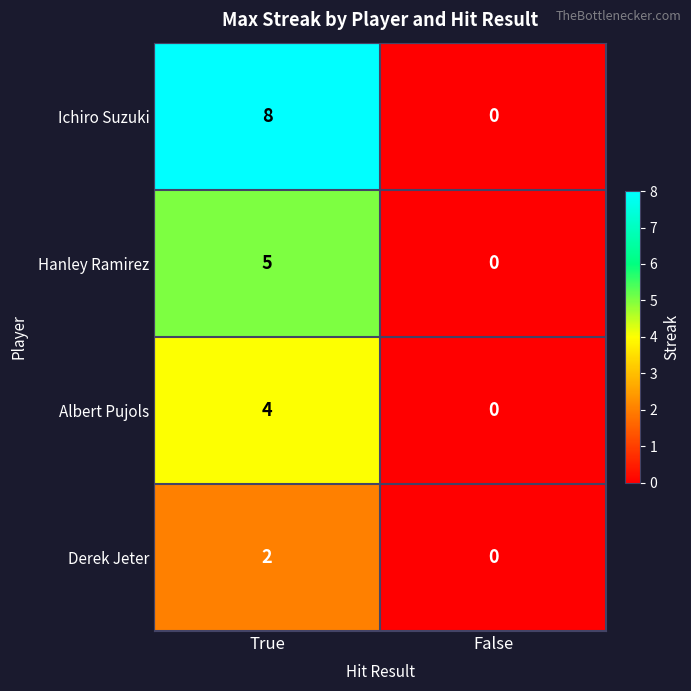

Which series has the largest range (max minus min)?

Ichiro Suzuki